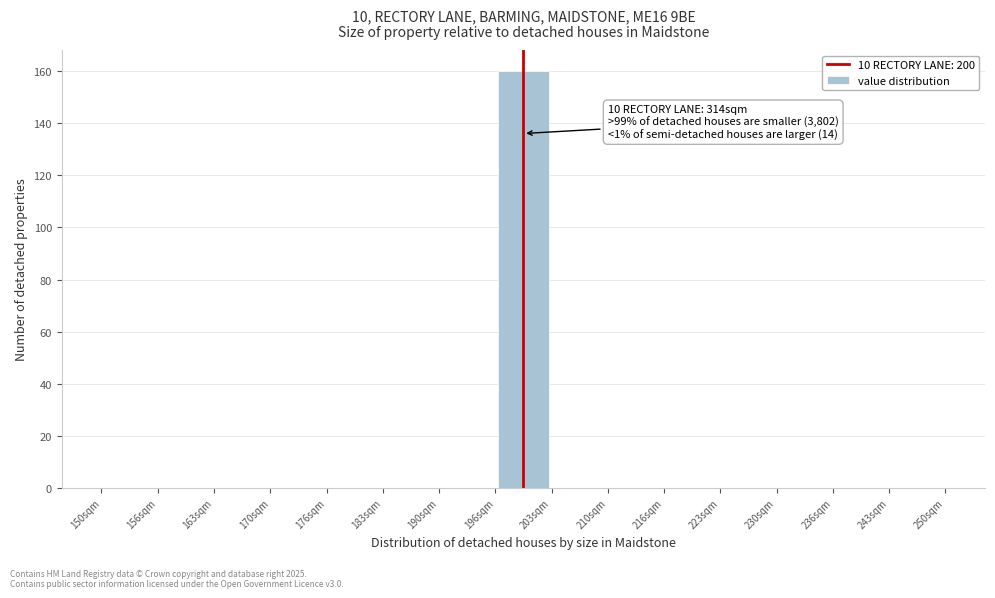

Which range on the x-axis has the tallest bar?

197 to 203